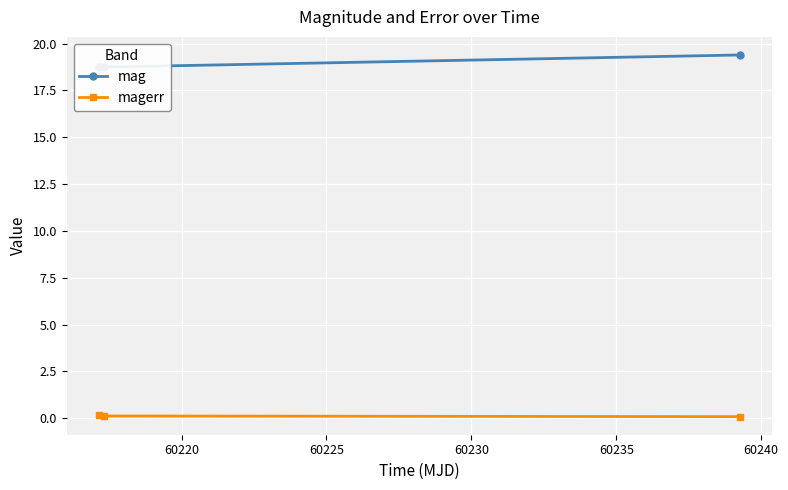

Rank the series at 60220 from highest to lowest value.

mag, magerr